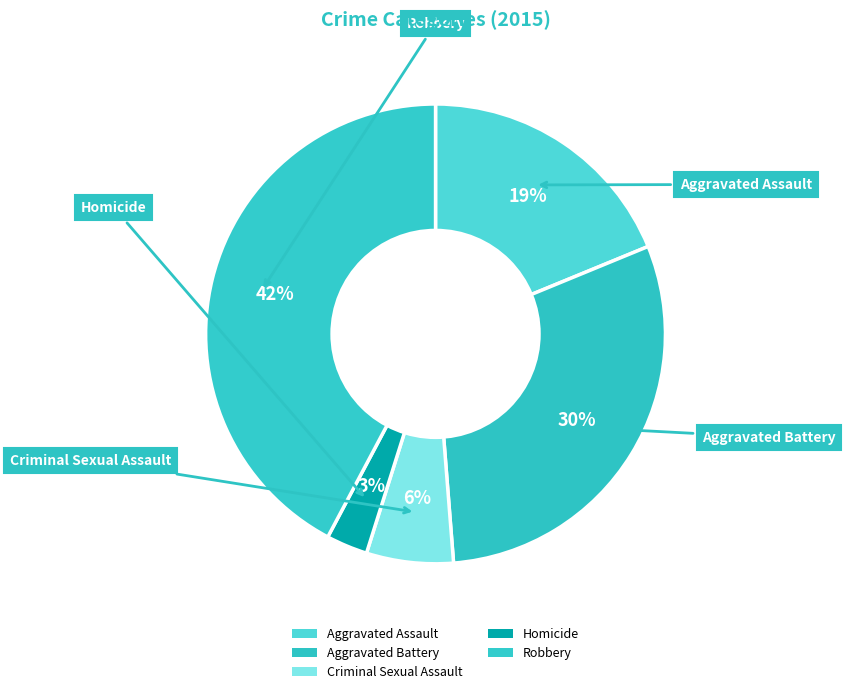

What is the smallest slice in the pie chart?

Homicide